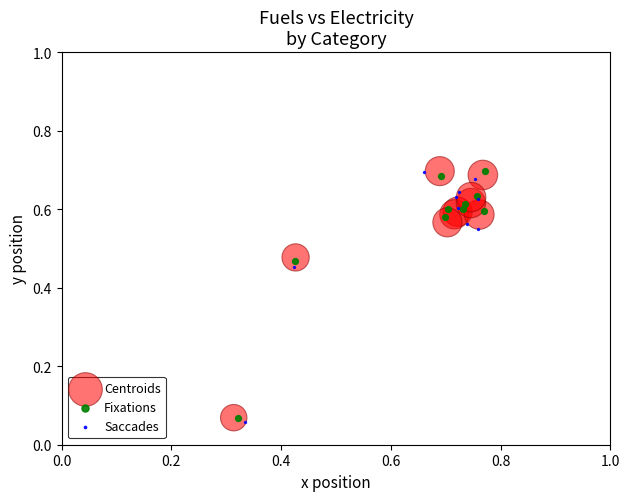

What are all the series names shown in the legend?

Centroids, Fixations, Saccades